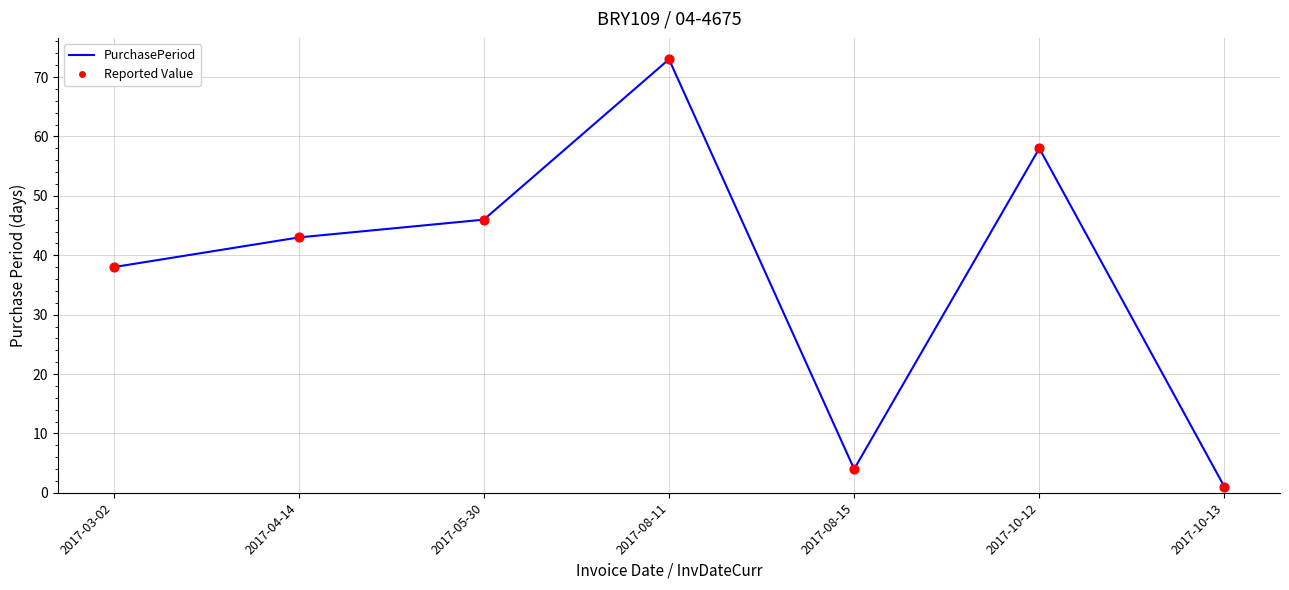

What is the change in value from 2017-04-14 to 2017-10-12?

+15